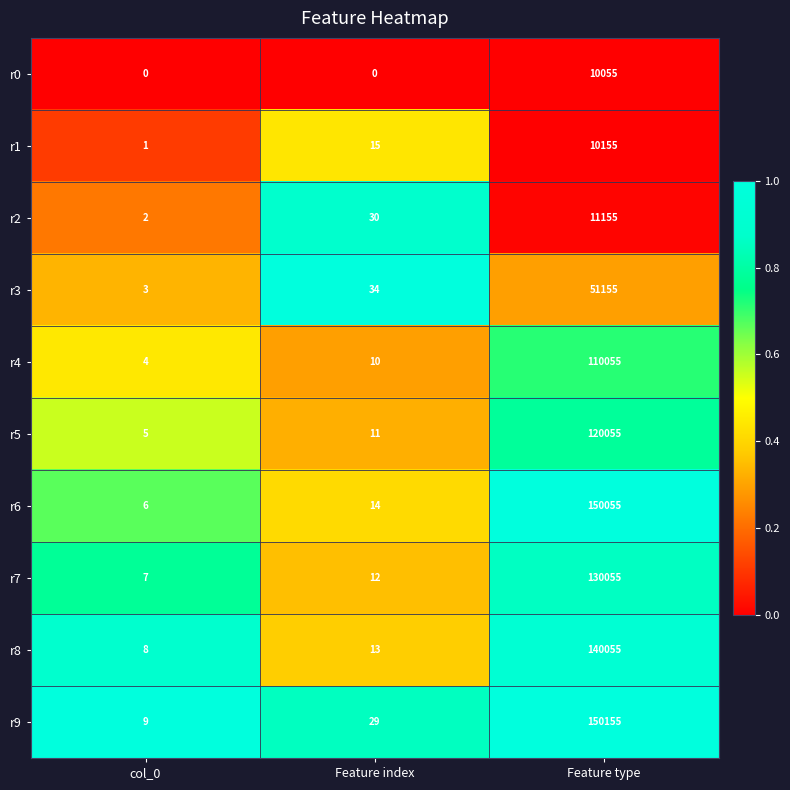

At Feature type, list the series in order from smallest to largest.

r0, r1, r2, r3, r4, r5, r7, r8, r6, r9